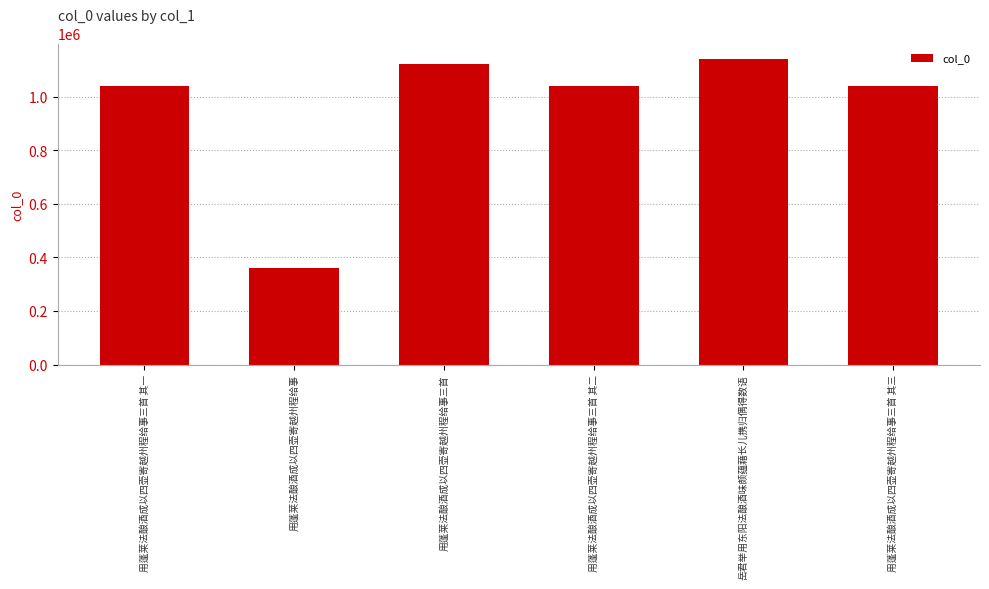

At which category does the chart reach its peak across all series?

岳君举用东阳法酿酒味颇蕴藉长儿携归偶得数语